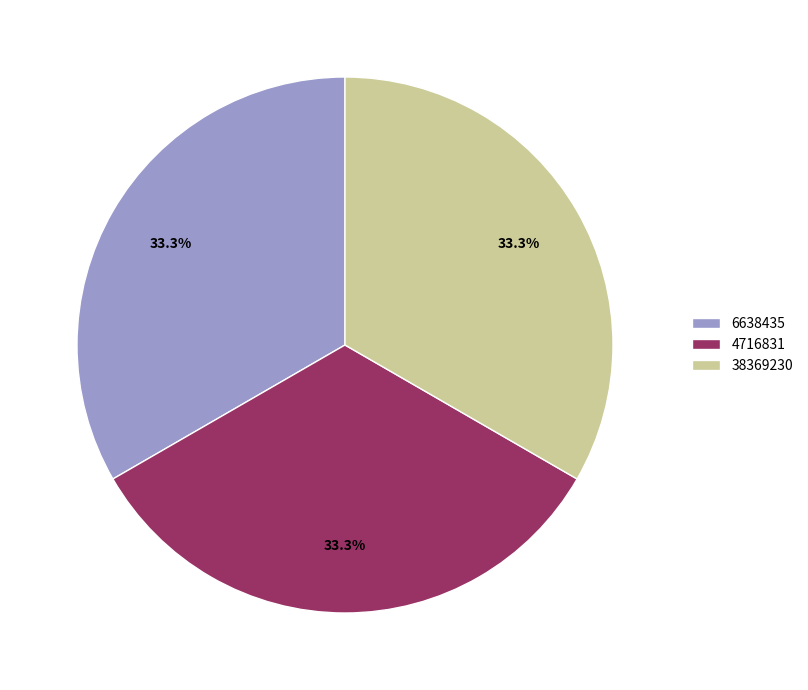

What percentage is the 6638435 slice, to the nearest percent?

33%